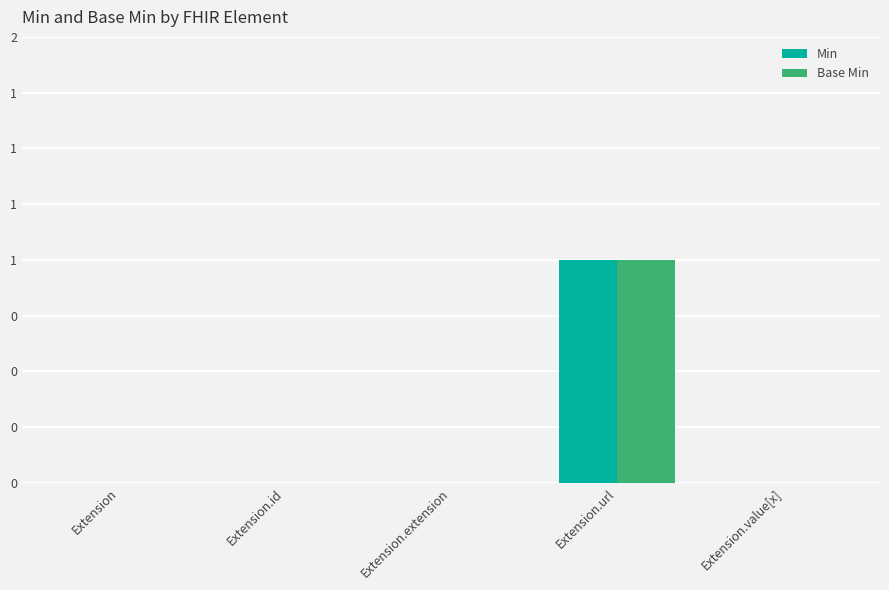

At how many categories does at least one series exceed 0?

1